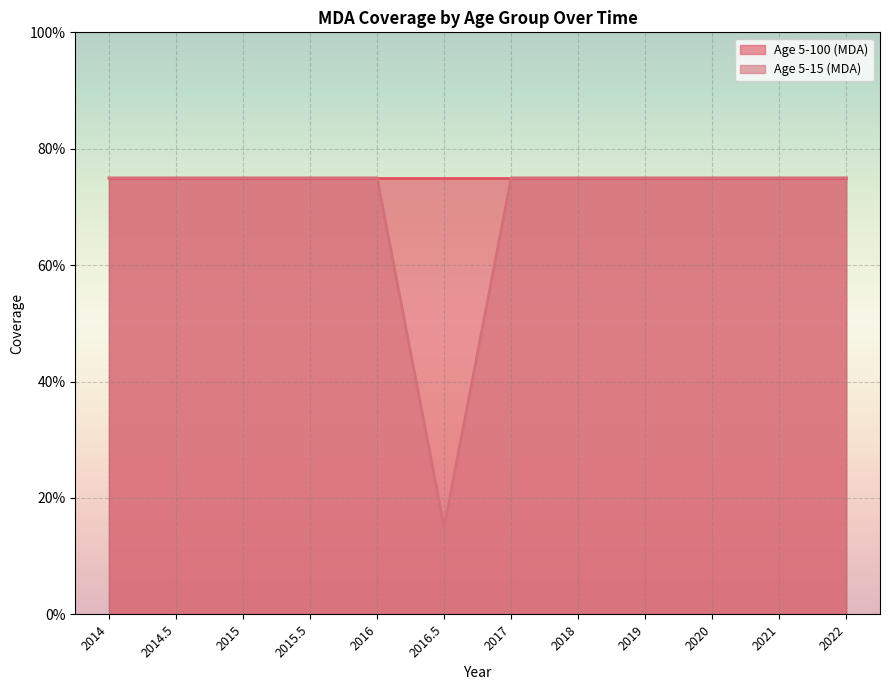

Does the chart display data point markers on the line(s)?

No